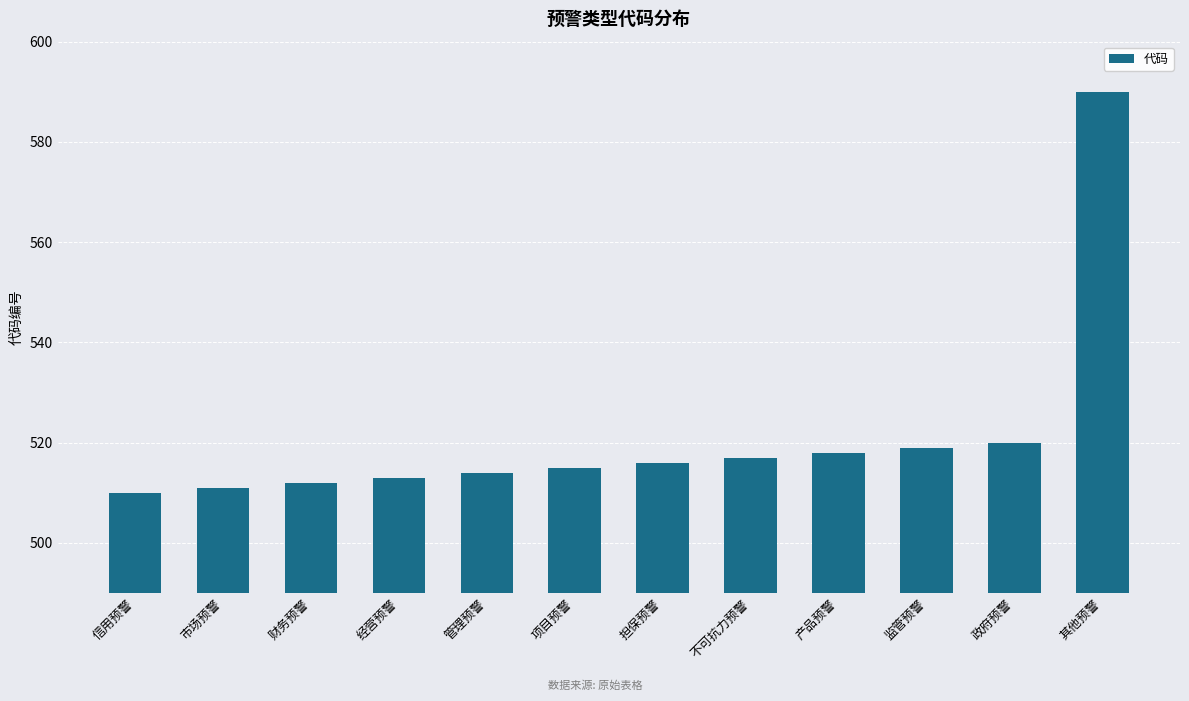

Are the bars grouped side by side (vs. stacked)?

No